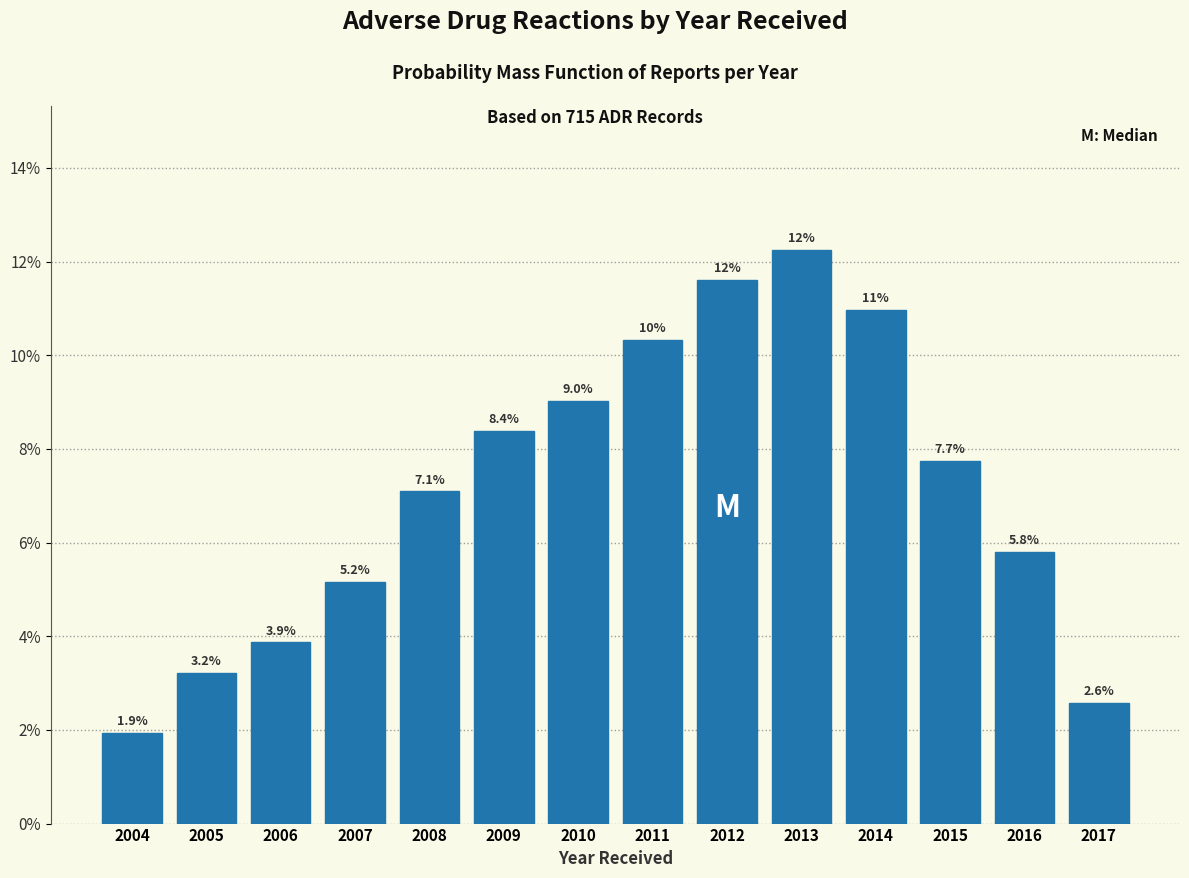

Reading right to left, what are all the values shown in this chart?

2.6	5.8	7.7	11.0	12.3	11.6	10.3	9.0	8.4	7.1	5.2	3.9	3.2	1.9